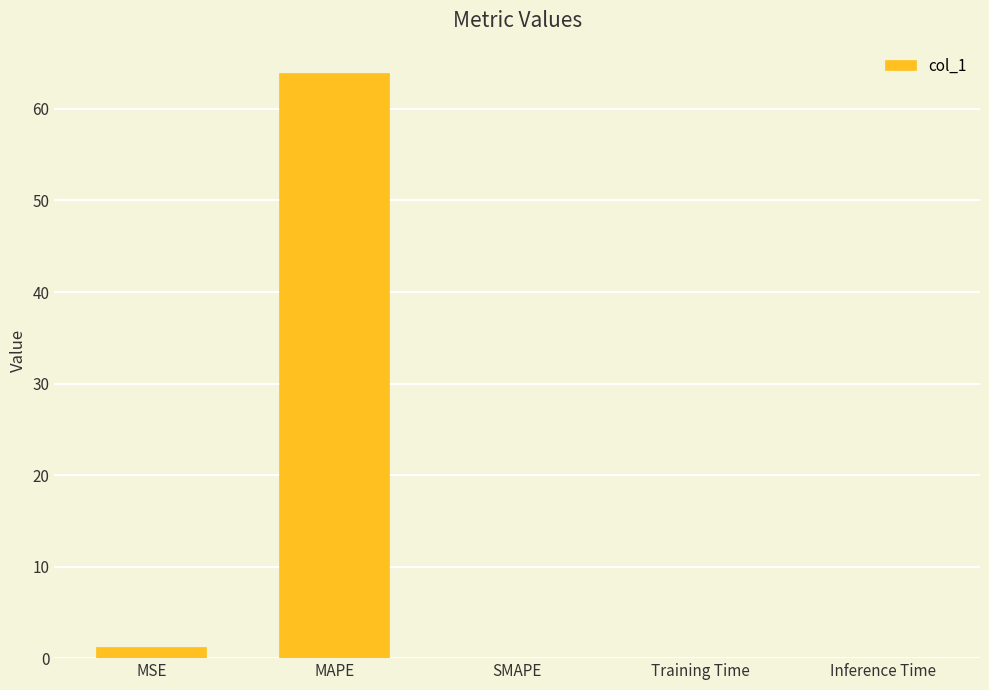

Is it true that the value at MAPE is 63.9?

True